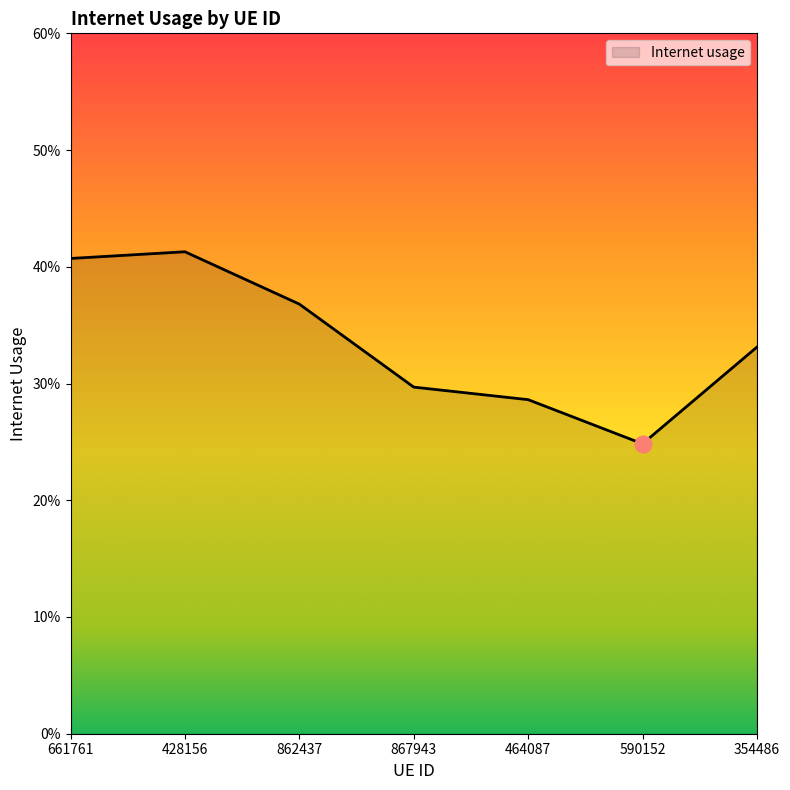

List the labels in order of value, largest first.

428156, 661761, 862437, 354486, 867943, 464087, 590152